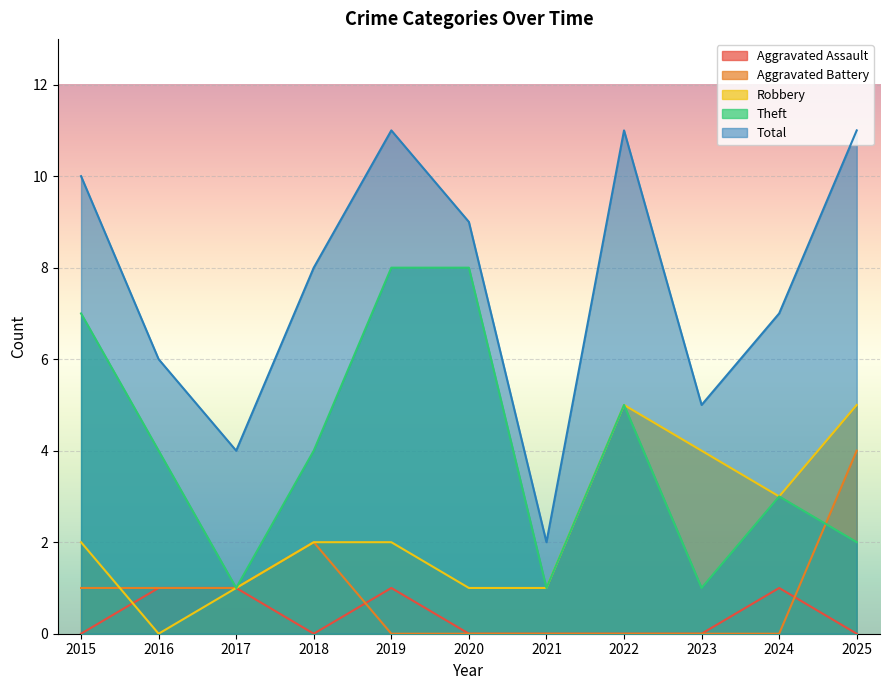

What is the difference between the maximum and minimum values in the Aggravated Assault series?

1